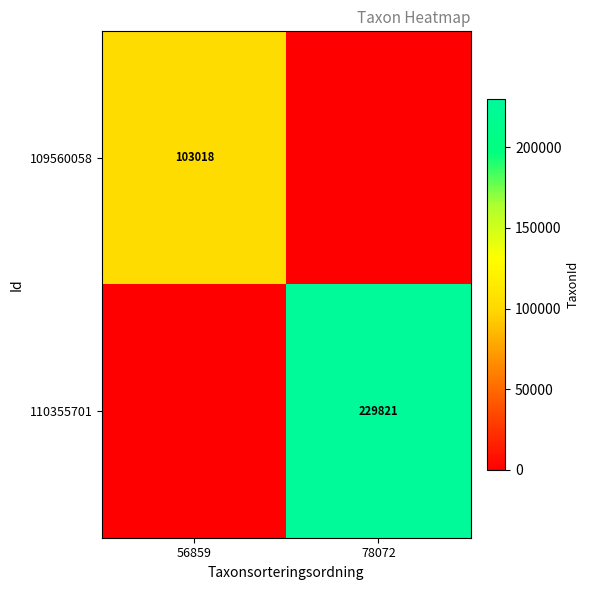

The 109560058 series shows 103018 at 56859. True or false?

True